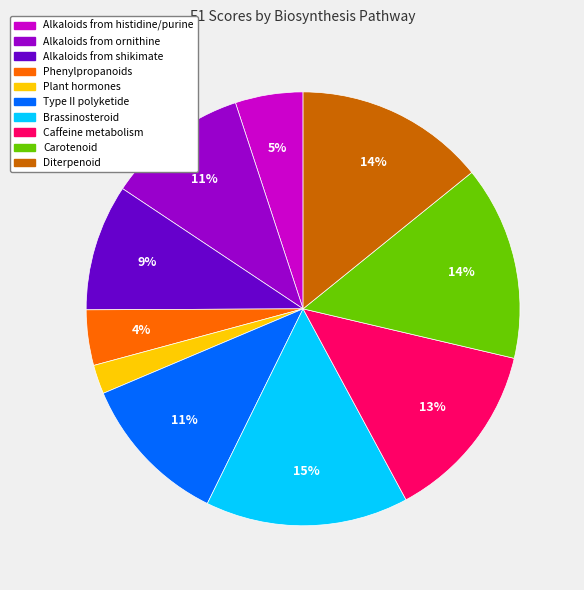

Which has a higher value, Alkaloids from histidine/purine or Caffeine metabolism?

Caffeine metabolism